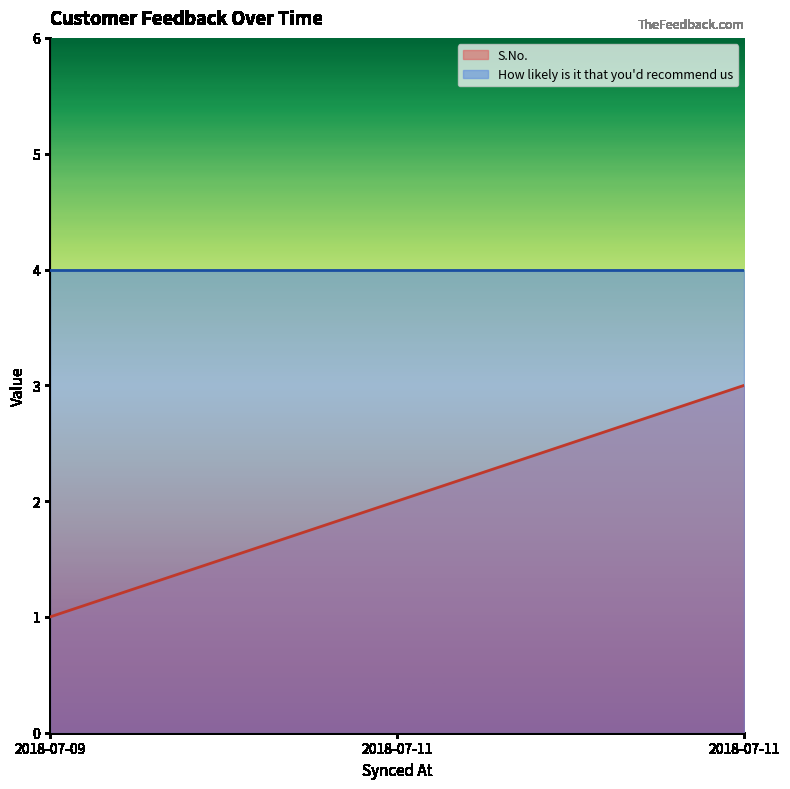

Rank the categories by value from lowest to highest.

2018-07-09, 2018-07-11, 2018-07-11